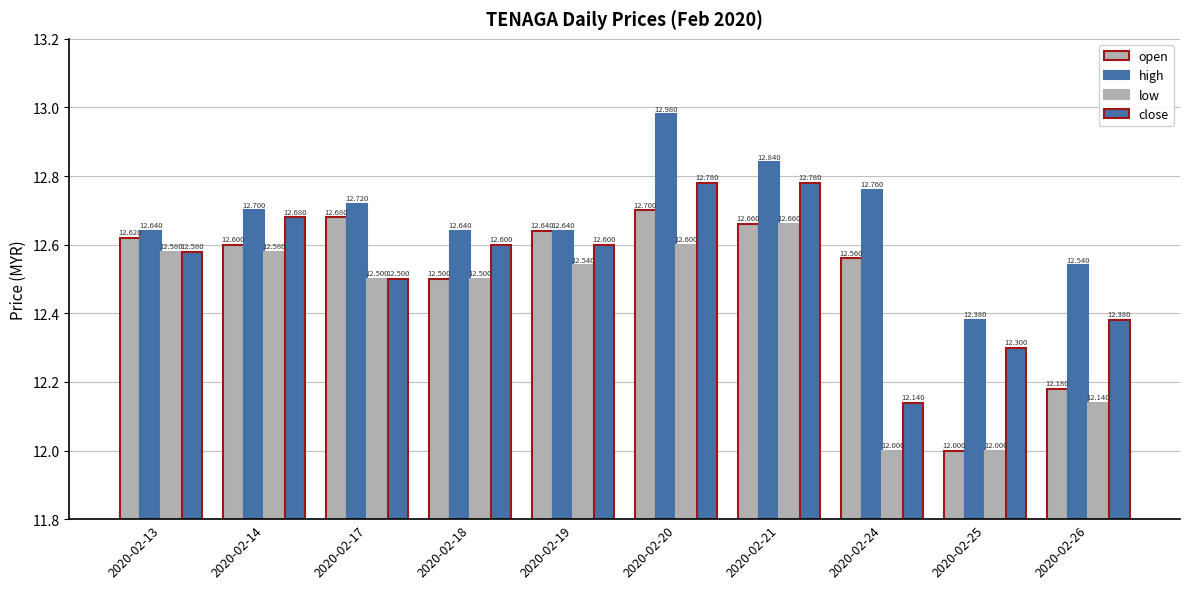

Which series has the largest total across all categories?

high